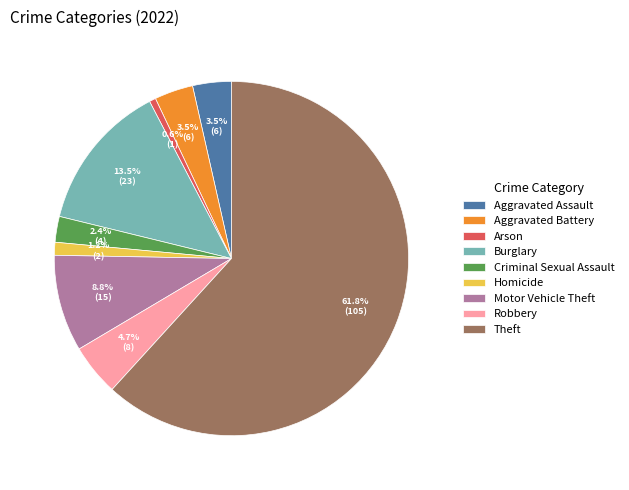

Is it true that Robbery is 5% of the pie?

True